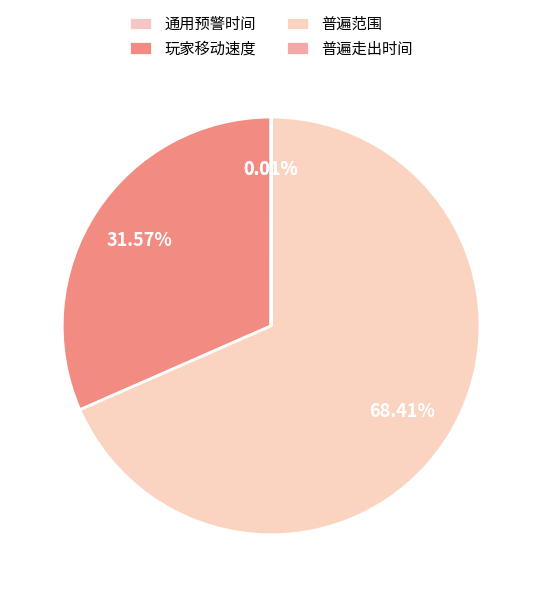

What is the ratio of the value at 普遍范围 to the value at 普遍走出时间?

6500.0